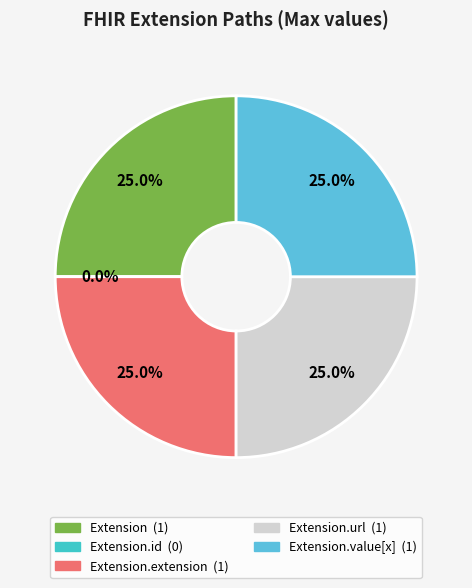

True or false: Extension.url accounts for 25% of the total.

True